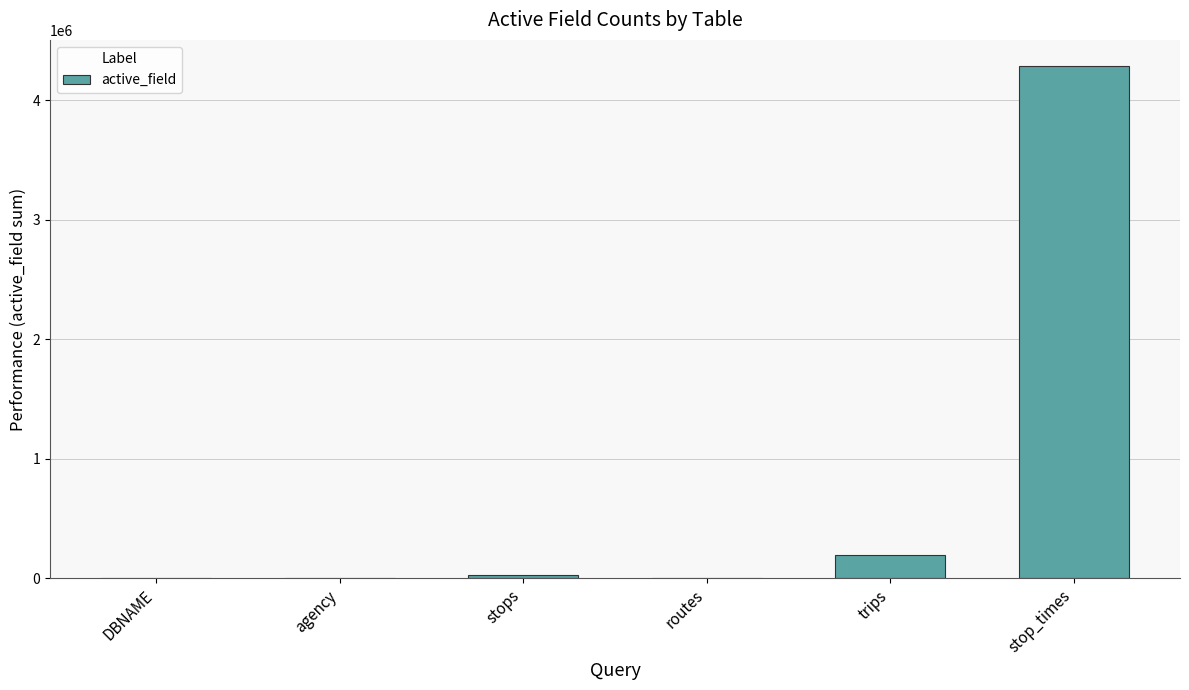

How many categories are shown in the chart?

6